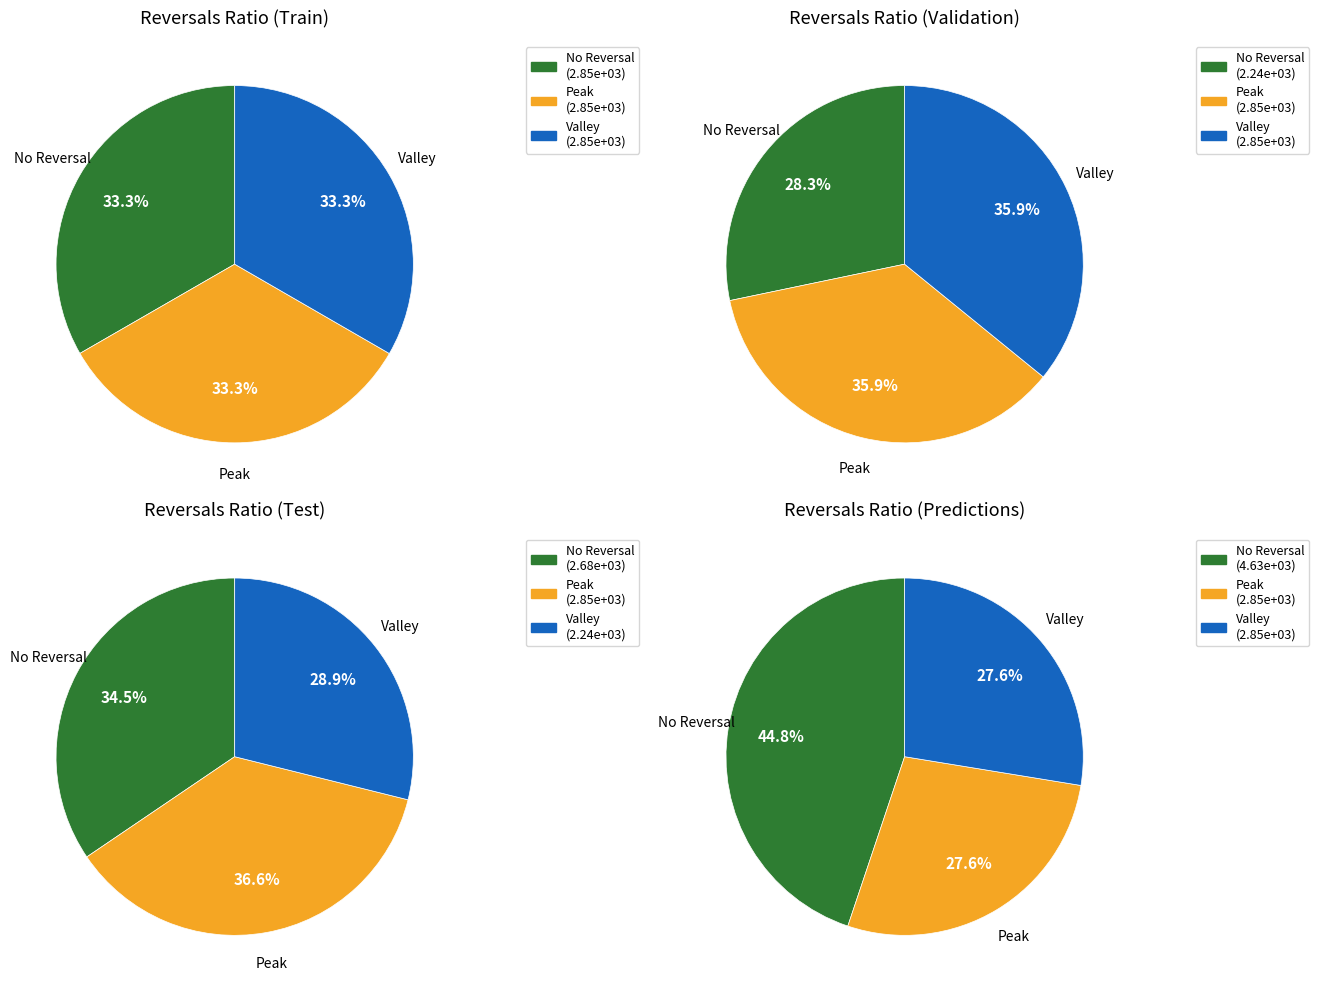

Is it true that 3 is 4% of the pie?

False